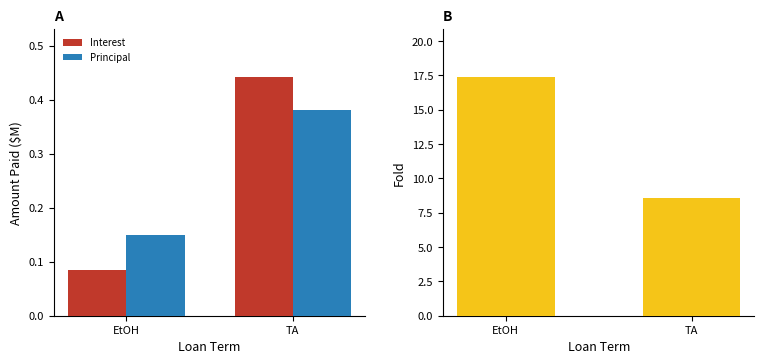

Between EtOH and TA, which is larger?

TA